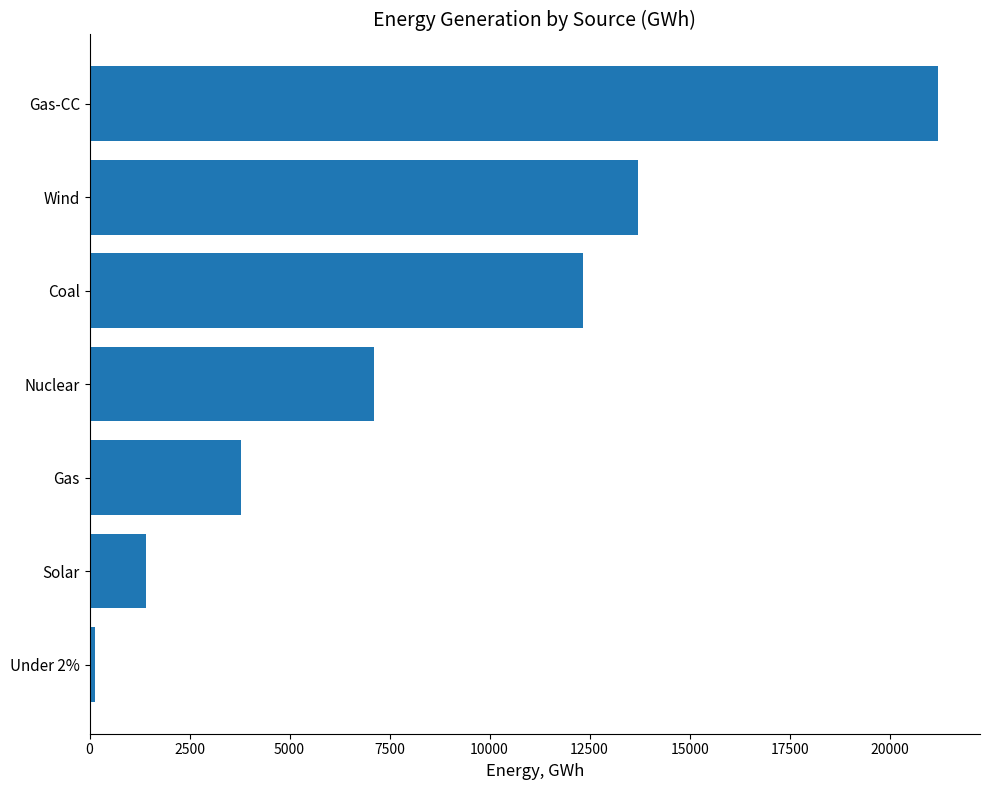

Which has a higher value, Solar or Gas-CC?

Gas-CC